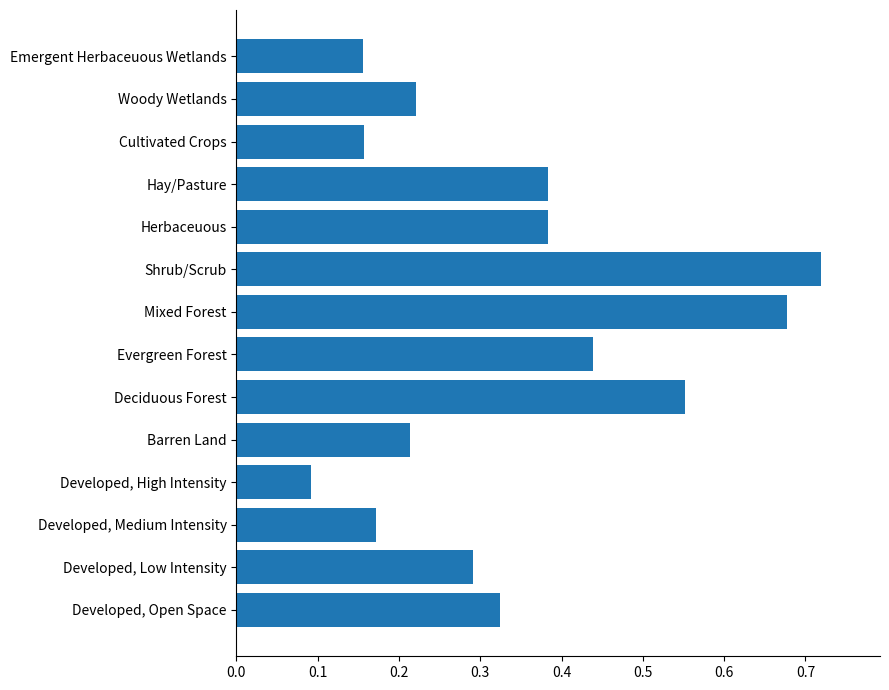

Is it true that the value at Deciduous Forest is 0.1?

False